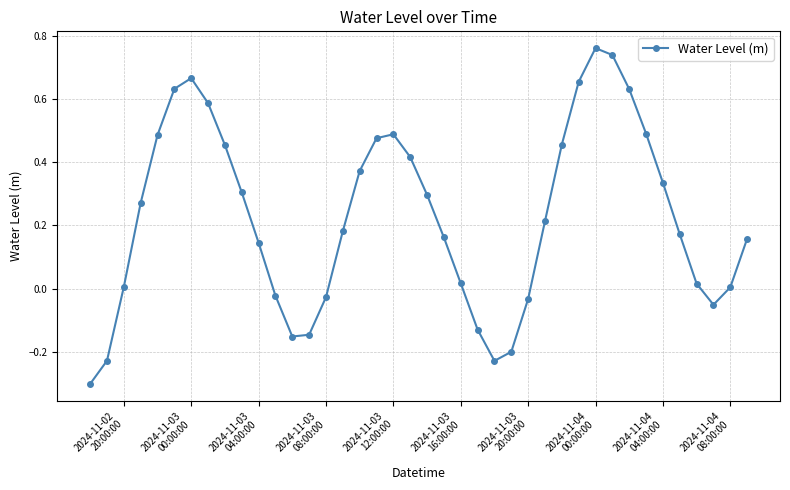

True or false: the data has more than 1 interior local peaks.

True